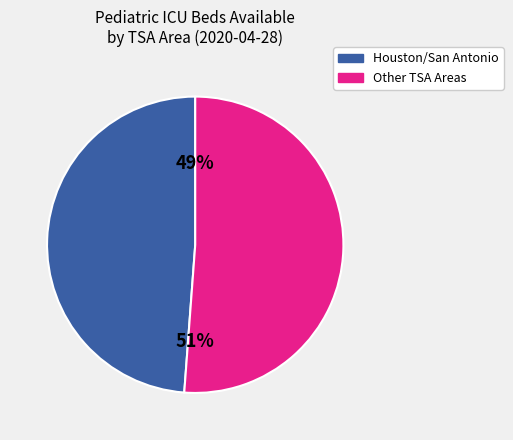

To the nearest percent, what is the average slice percentage?

50%